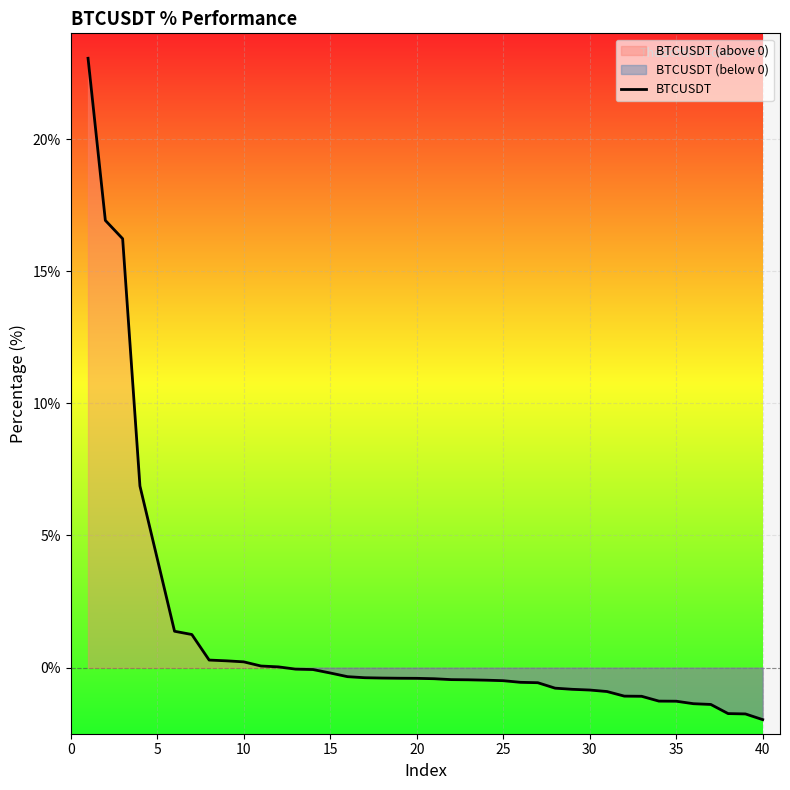

True or false: the data has more than 0 interior local peaks.

False